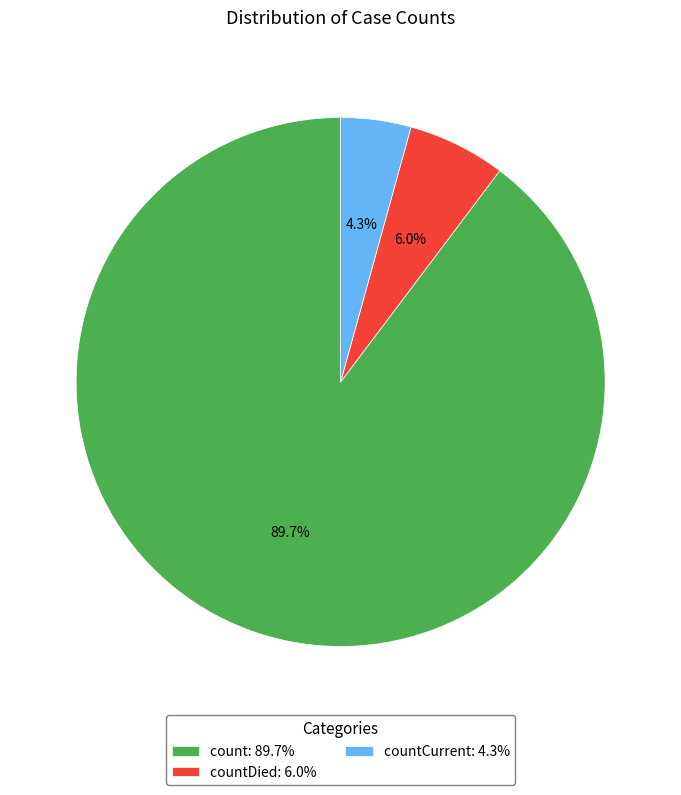

What portion of the pie excludes countCurrent: 4.3%?

95.7%